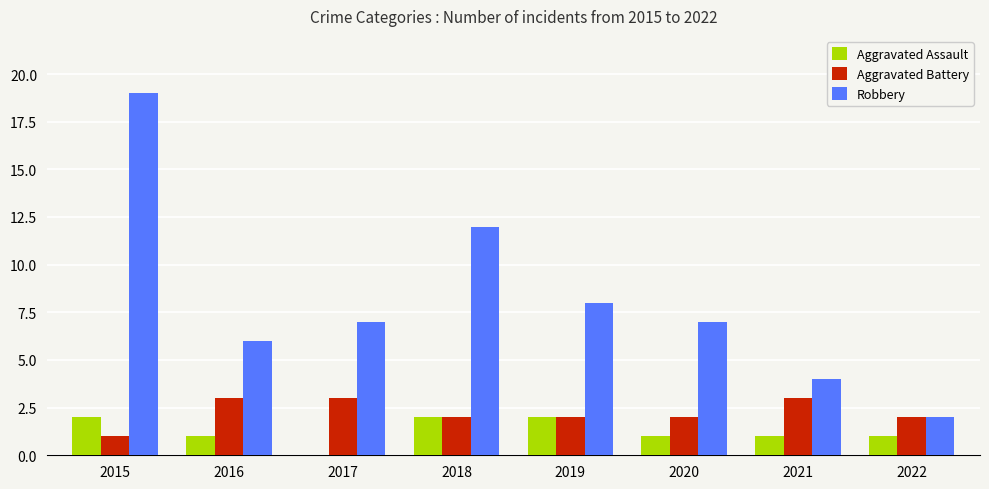

The value of Robbery at 2017 is 7. True or false?

True